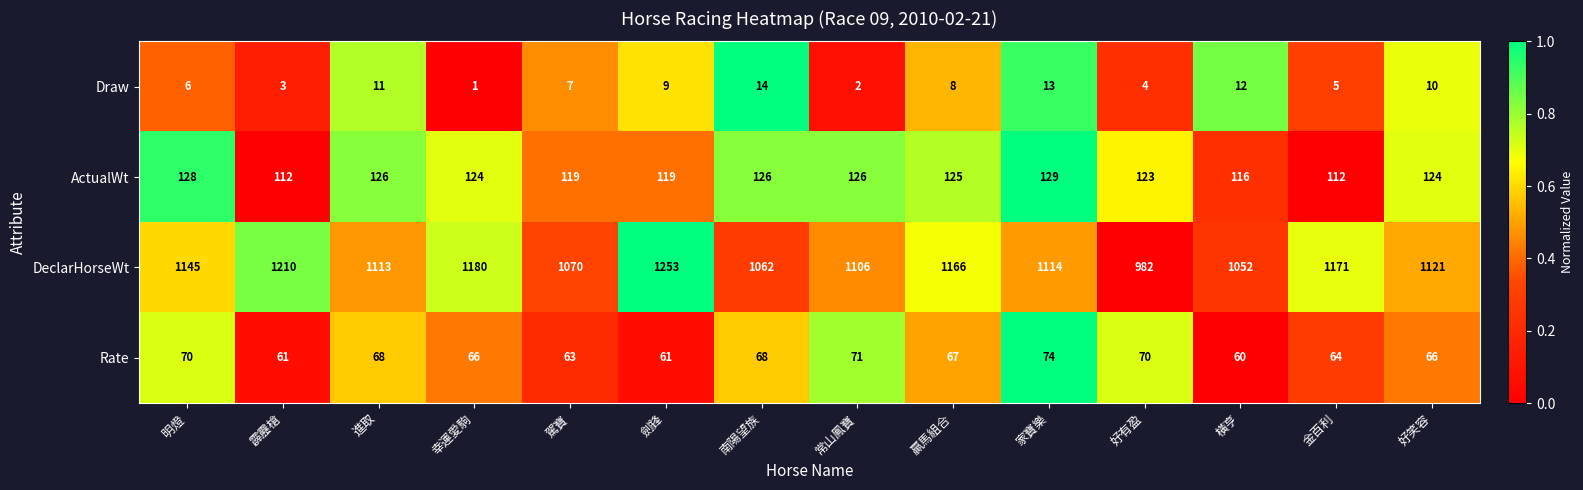

Which series has the widest spread of values?

DeclarHorseWt